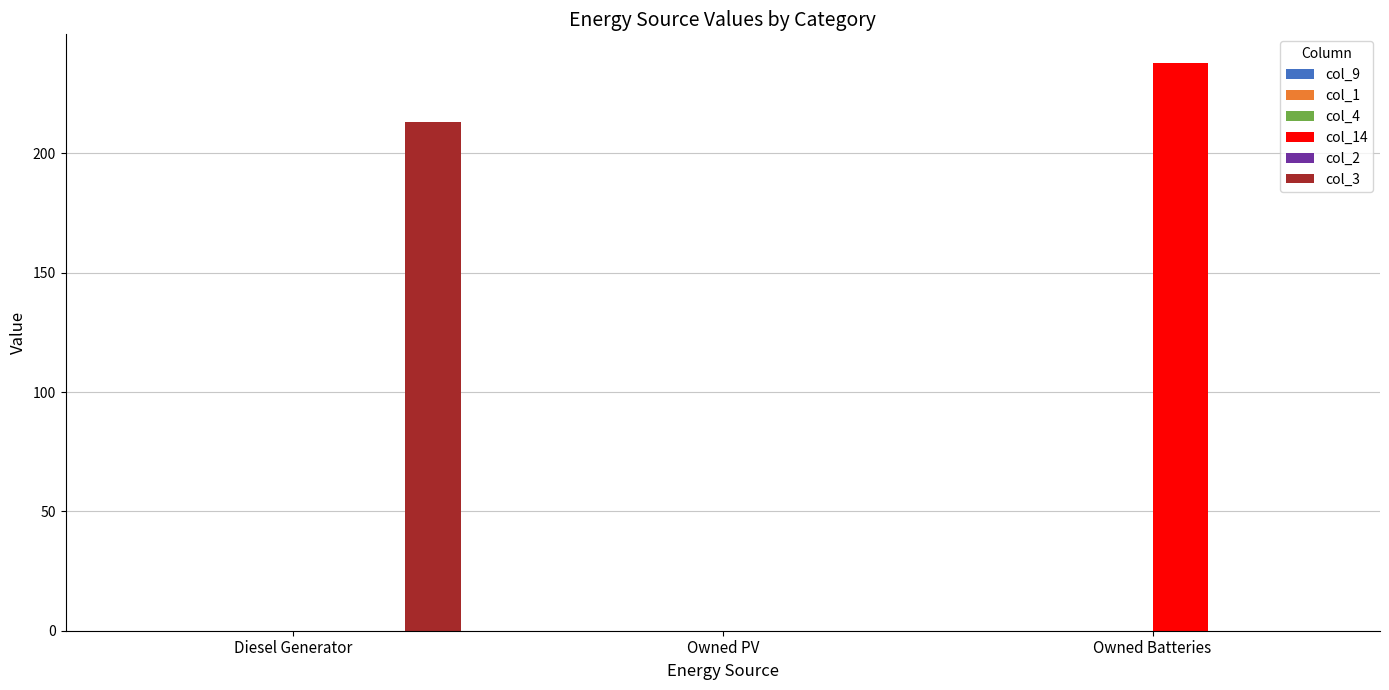

Reading left to right, list all the values displayed in this chart.

col_14: Diesel Generator=0	Owned PV=0	Owned Batteries=238
col_3: Diesel Generator=213	Owned PV=0	Owned Batteries=0